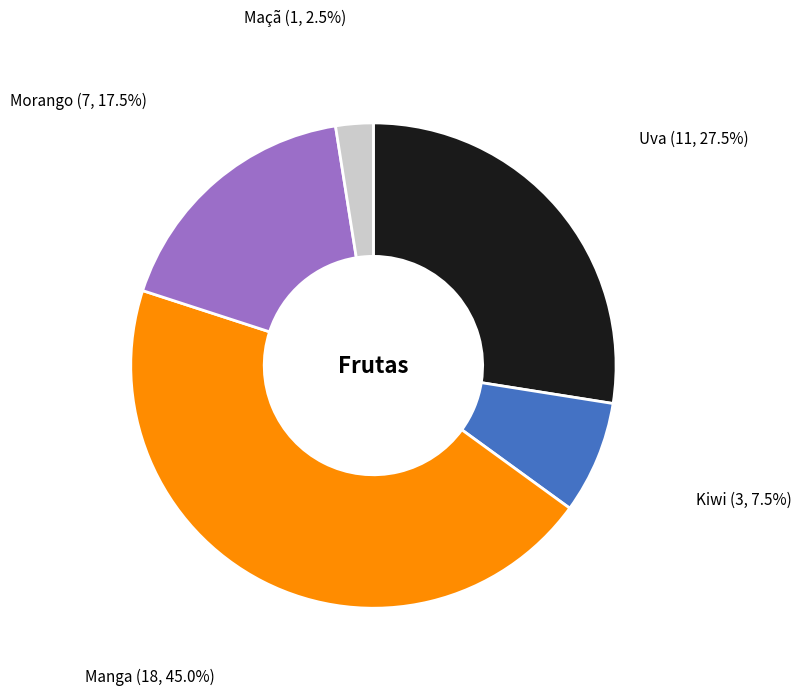

Is there a majority slice in this chart?

No